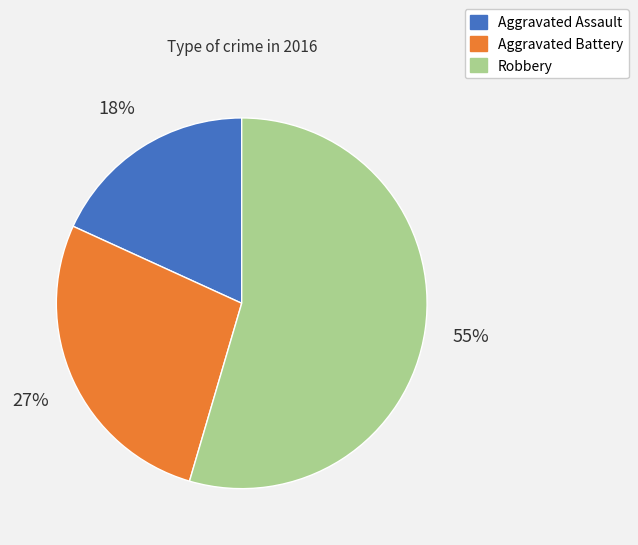

What is the largest slice in the pie chart?

Robbery